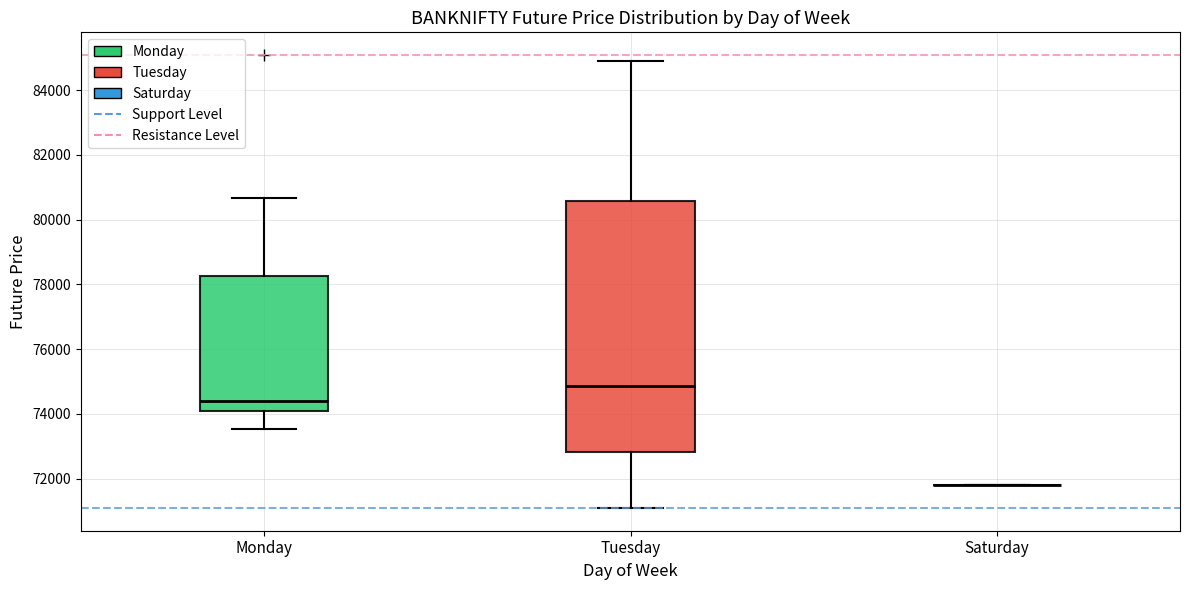

Reading left to right, transcribe this box plot: for each box, give where its median line is, the range the box spans, and where its two whiskers end, as read against the y-axis. The values are not printed on the chart, so give them approximately, as read against the axis.

Monday: median 74400, box 74000 to 78200, whiskers 73600 to 80600
Tuesday: median 74800, box 72800 to 80600, whiskers 71000 to 84800
Saturday: box collapsed to a line at 71800, whiskers 71800 to 71800